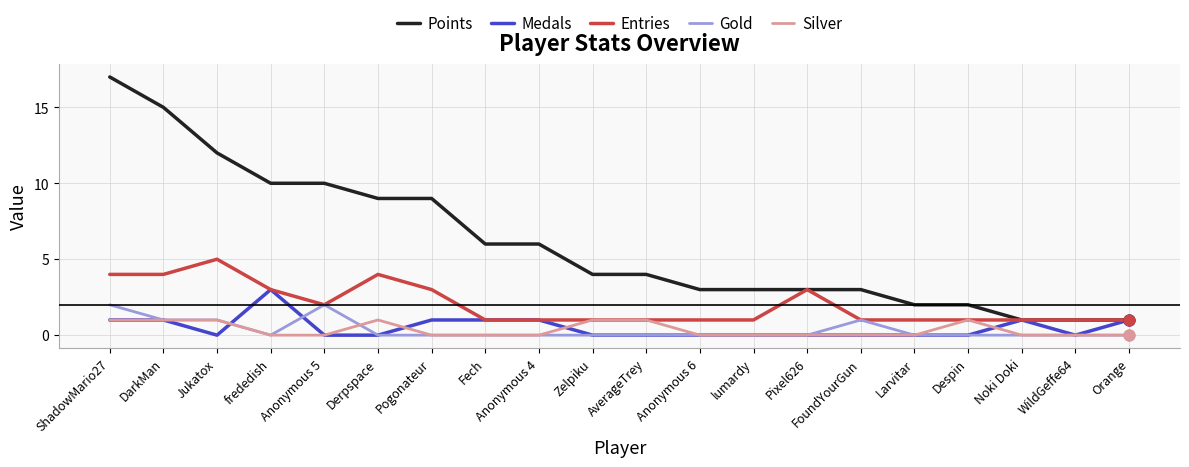

Which series has the widest spread of values?

Points